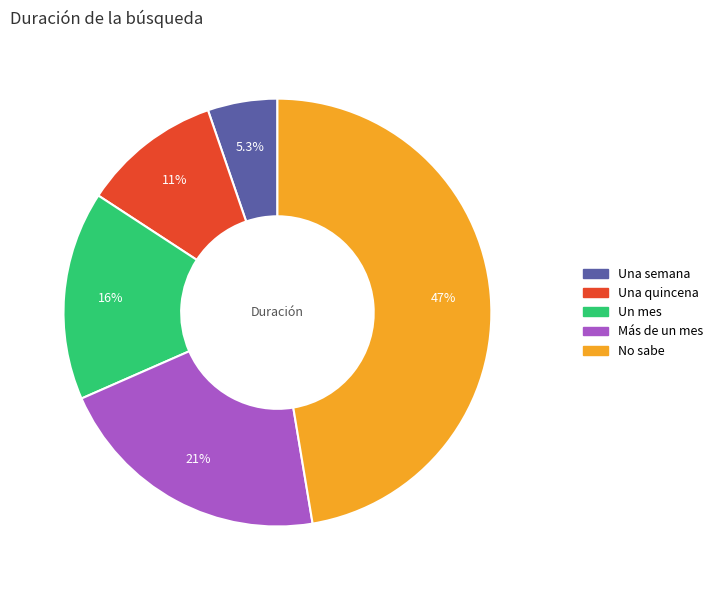

Is it true that Más de un mes is 21% of the pie?

True